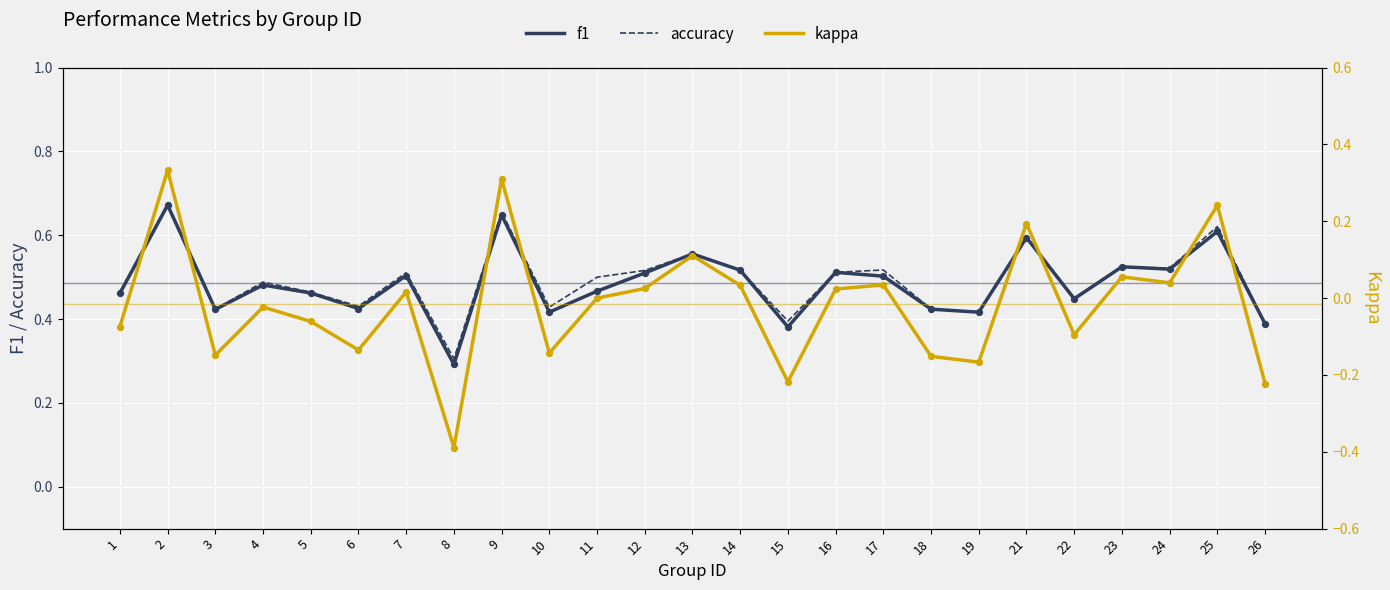

Which series has the largest total across all categories?

accuracy